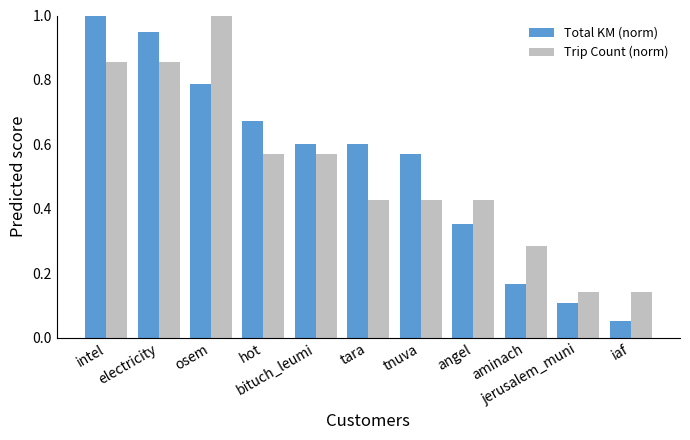

The Total KM (norm) series shows 0.3 at hot. True or false?

False